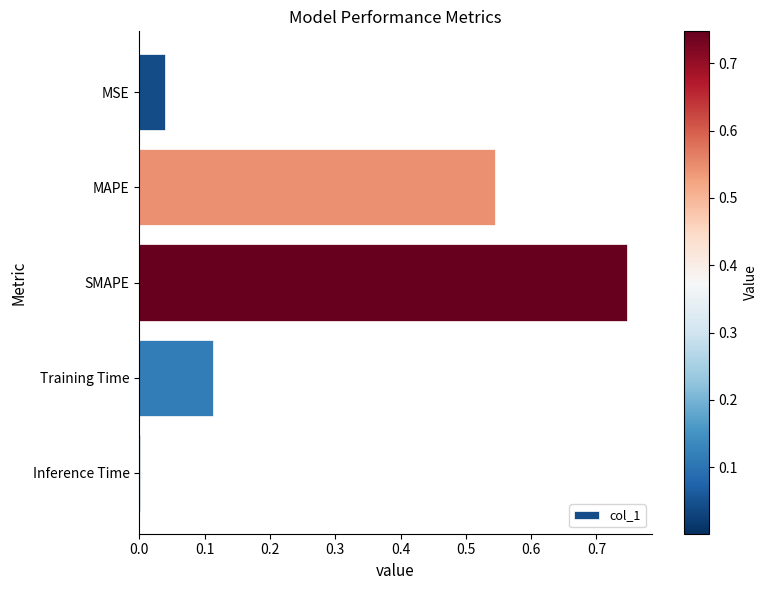

The value at MSE is 0.0. True or false?

True